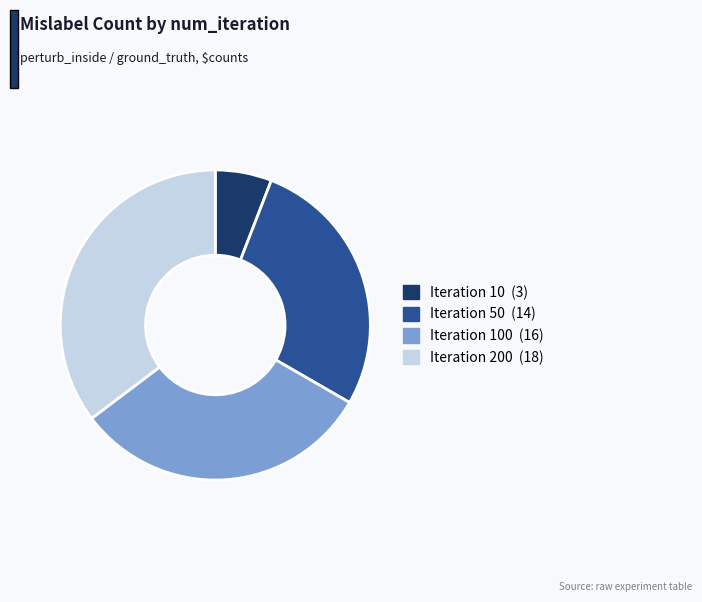

Is there any slice that represents more than half of the pie?

No